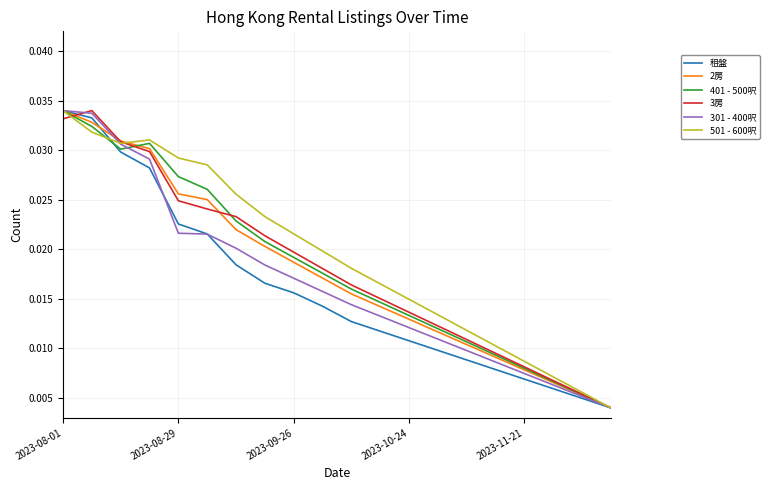

Is this an area chart (filled region under the line)?

No